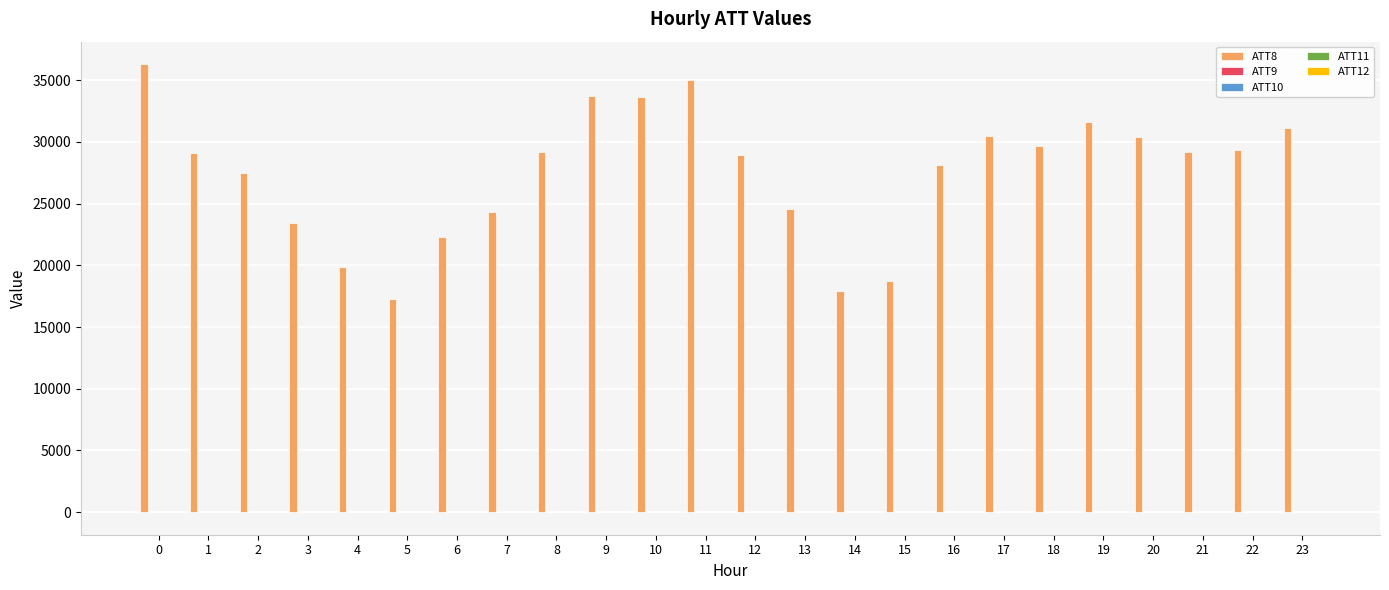

What is the sum of the ATT8 values at 4 and 3?

43300.0